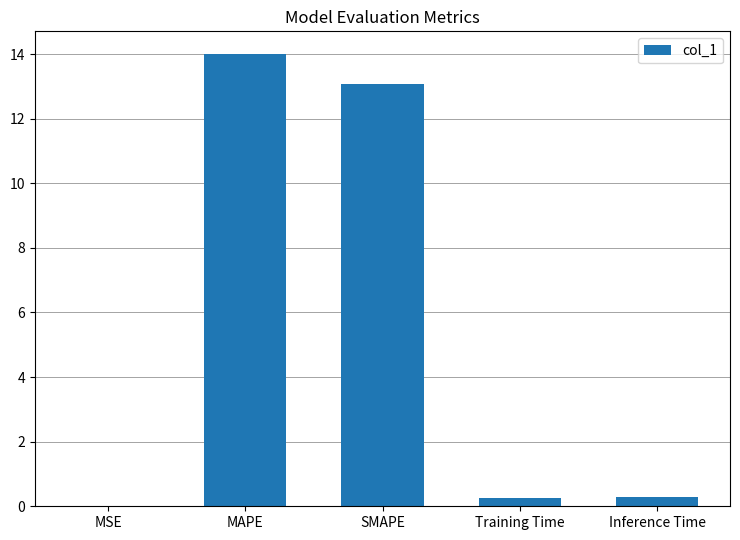

What is the greatest value displayed?

14.0